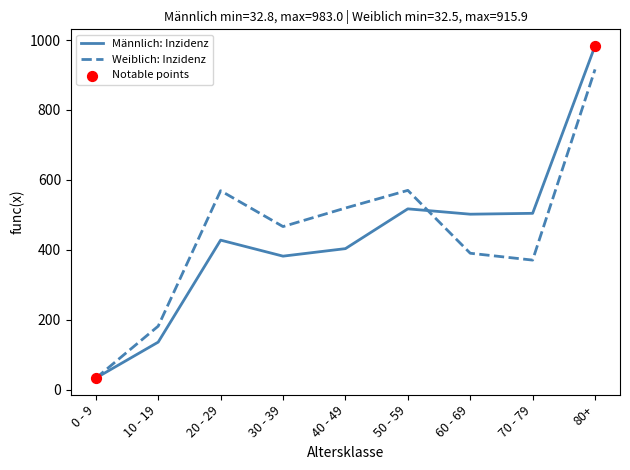

What is the difference between the highest and lowest values at 20 - 29?

141.3